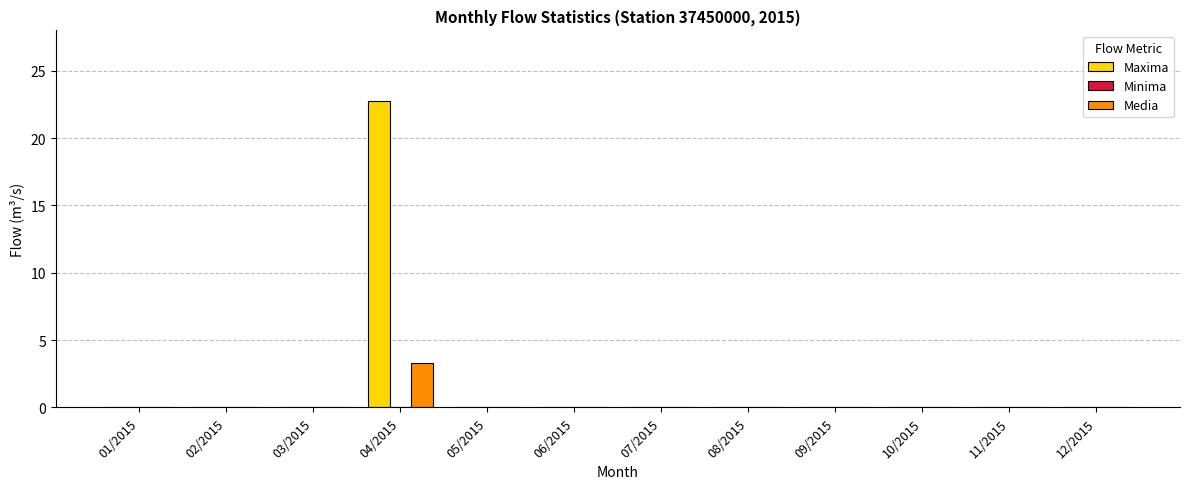

True or false: Maxima has a value of -15.7 at 03/2015.

False